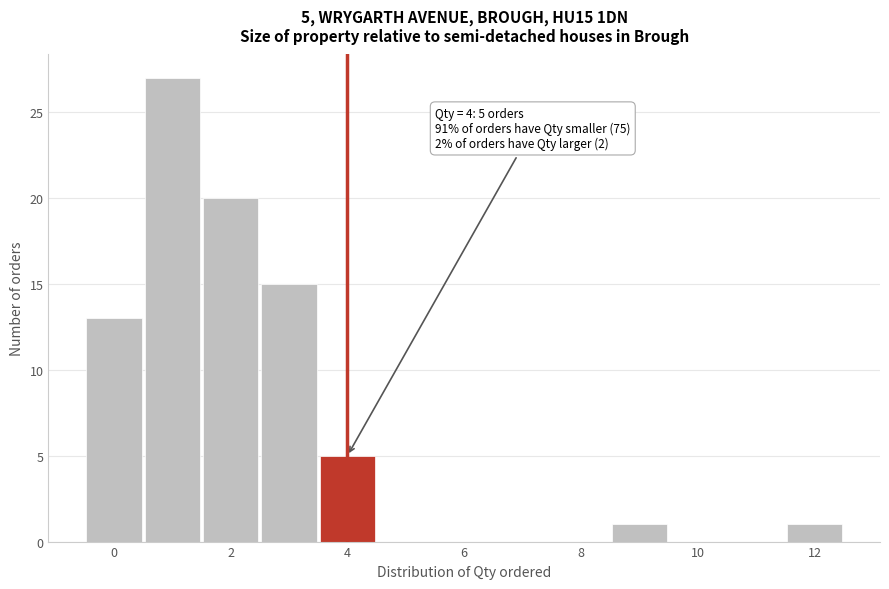

Over which range of the x-axis is the bar tallest?

0.5 to 1.5